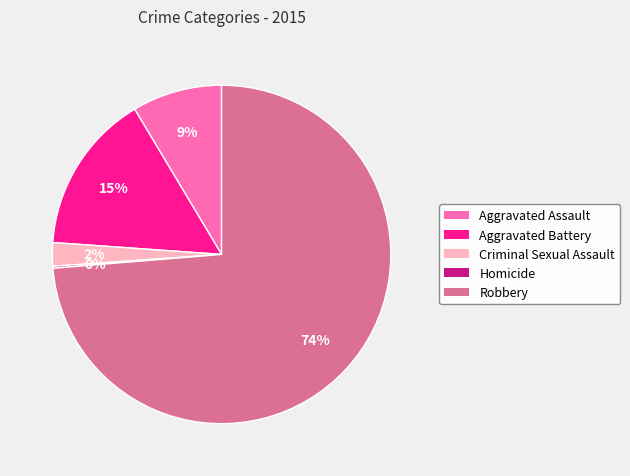

Do Criminal Sexual Assault and Aggravated Battery together represent more than half of the pie?

No